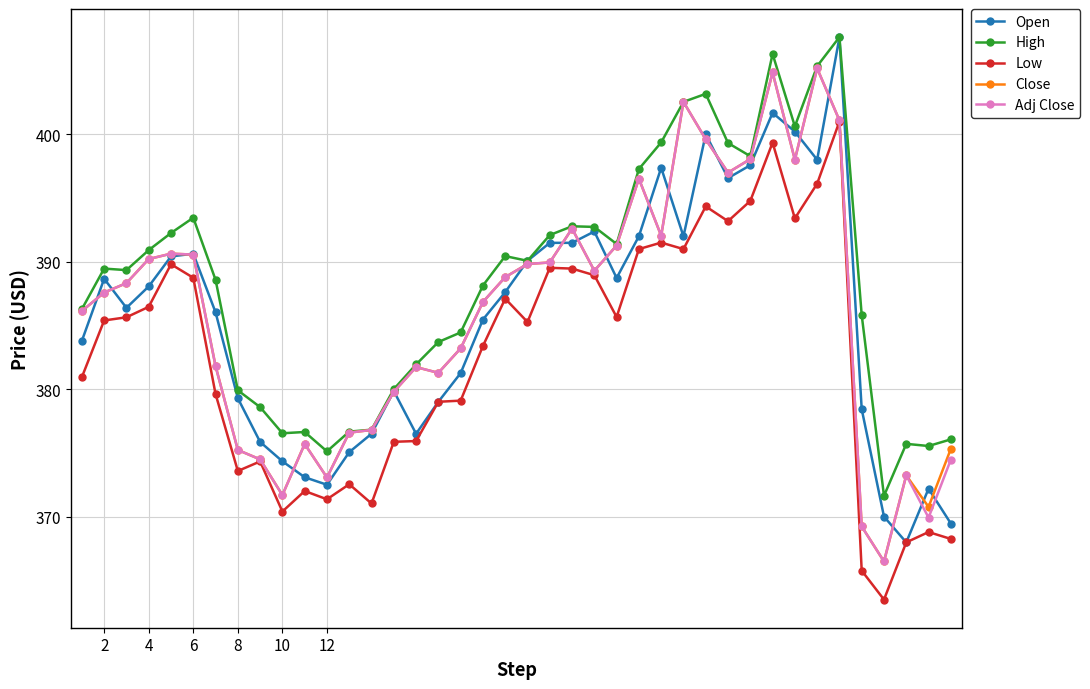

What is the smallest value displayed?

363.5